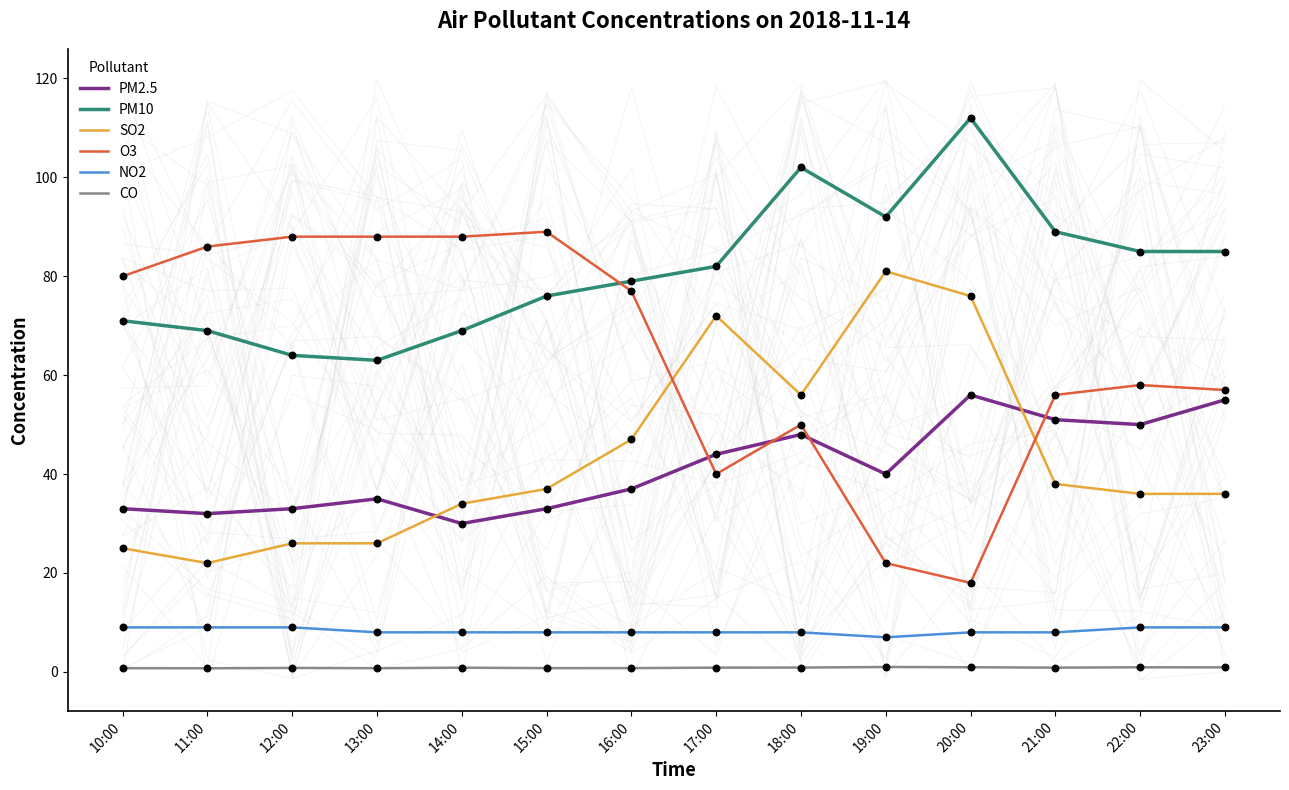

Which series reaches the maximum Y coordinate?

PM10